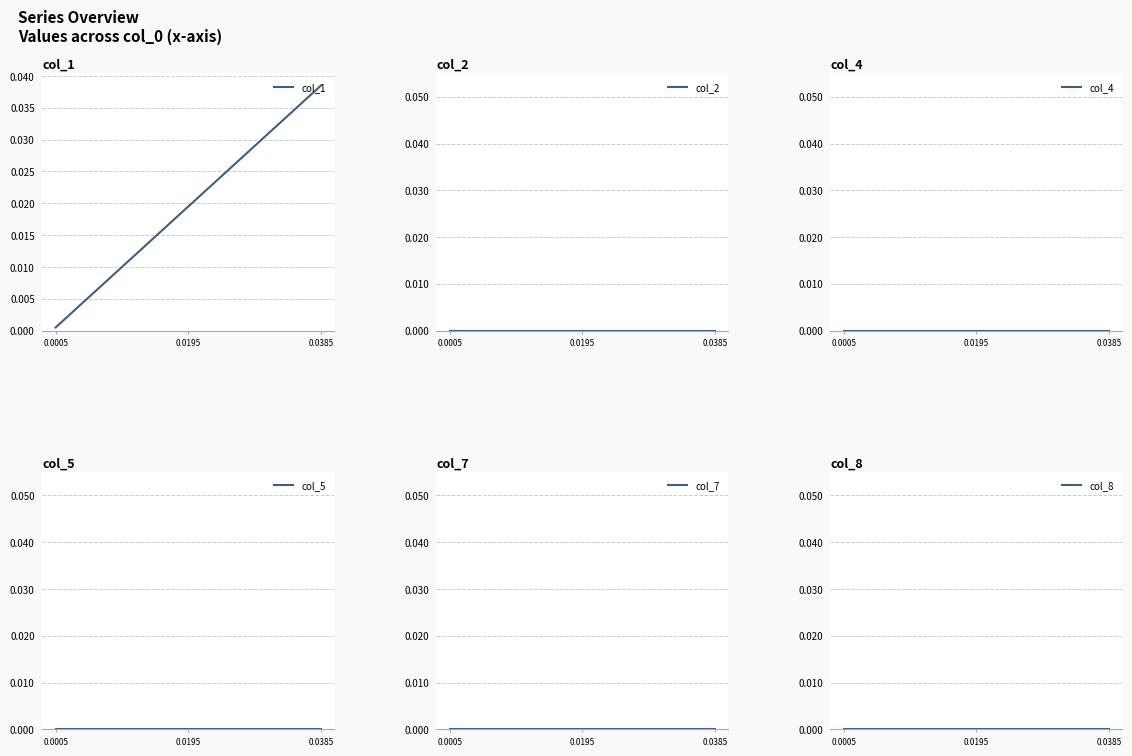

Rank the series by their maximum value, from lowest to highest.

col_2, col_4, col_5, col_7, col_8, col_1